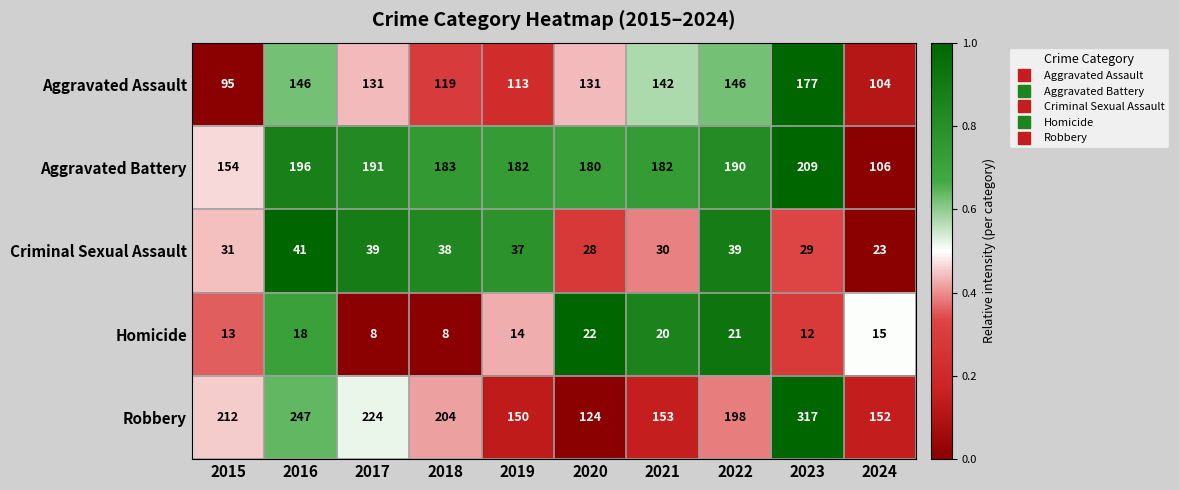

How many series are shown in this chart?

5